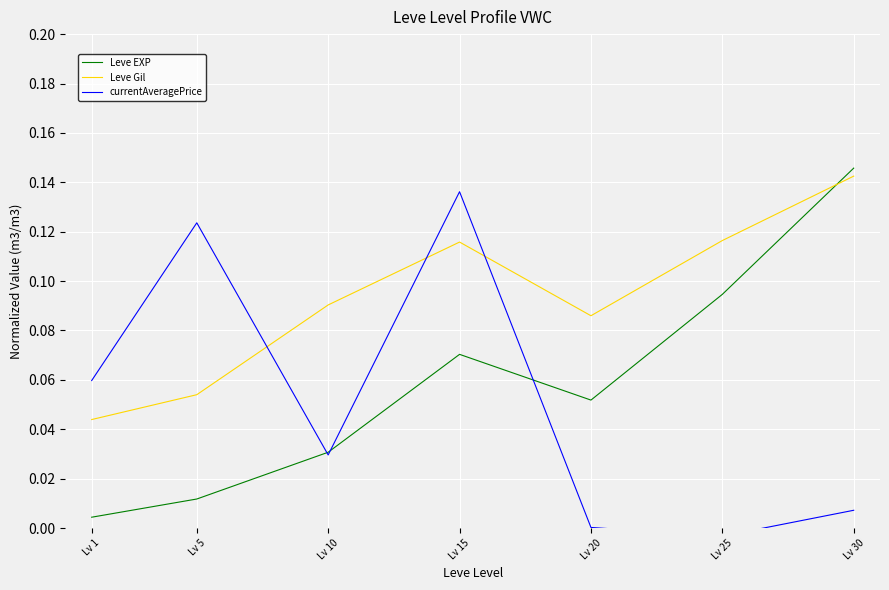

Between Lv 20 and Lv 5, which is larger?

Lv 20